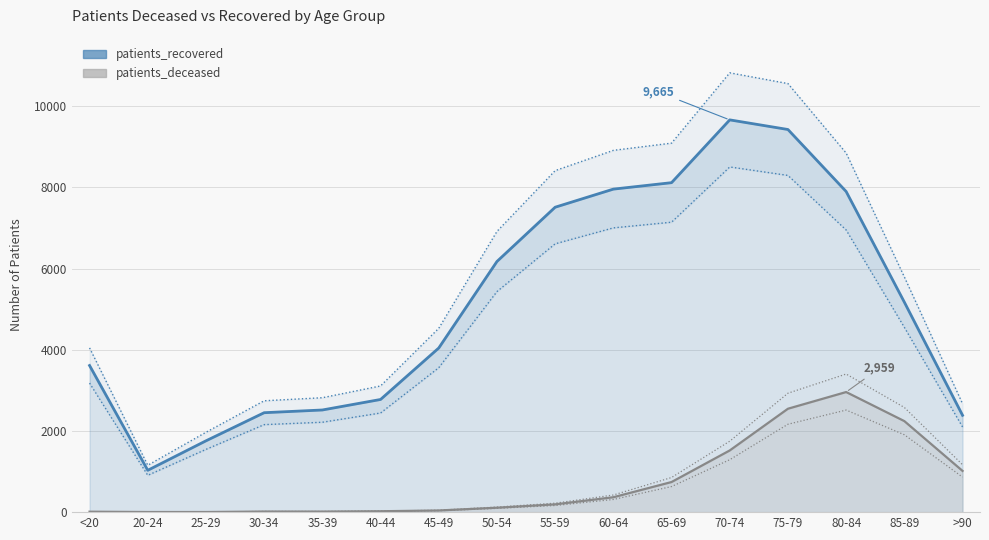

True or false: patients_recovered and patients_deceased cross at least once.

False